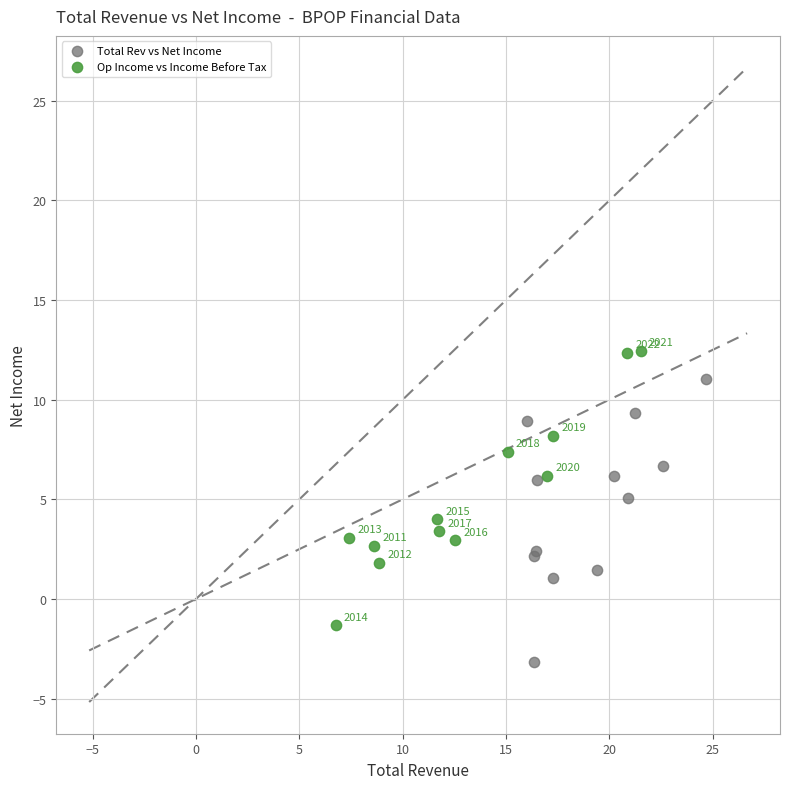

Which series contains the highest Y value?

Op Income vs Income Before Tax